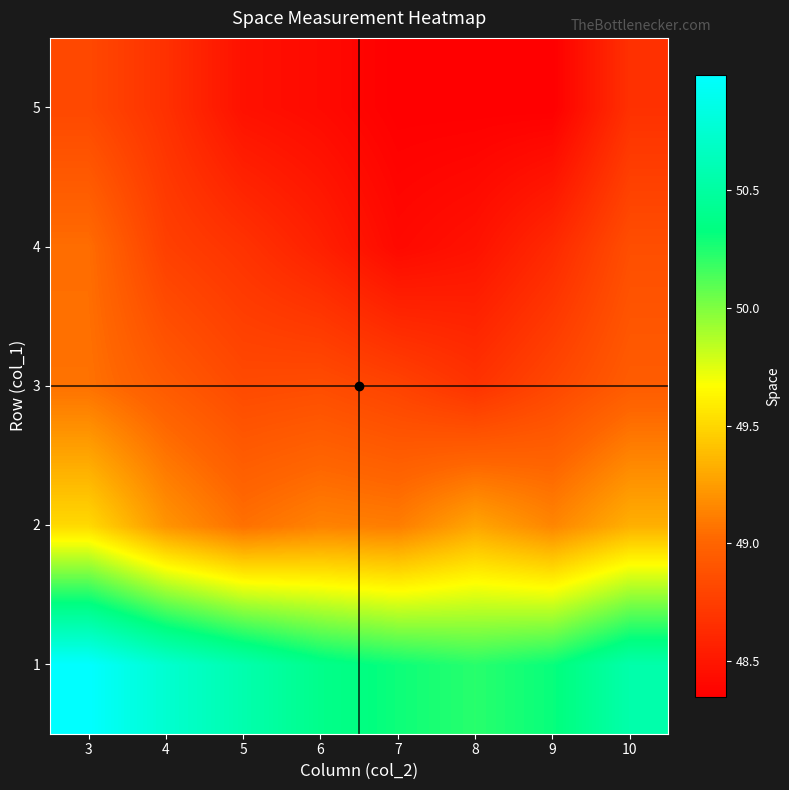

List the series in order of their peak value, highest first.

1, 2, 3, 4, 5